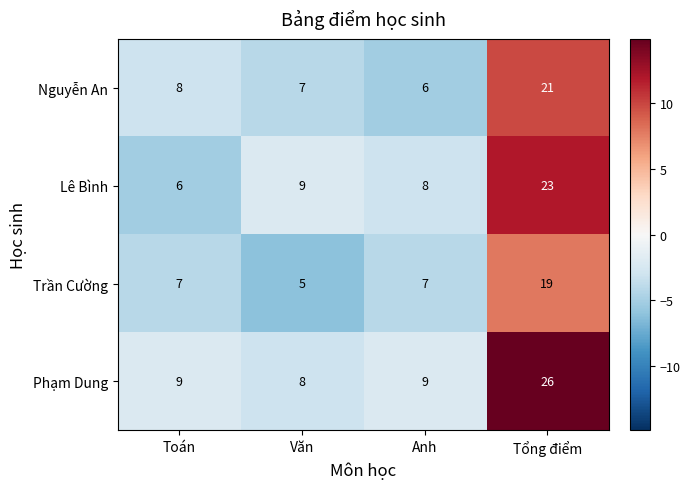

Rank the series by their maximum value, from lowest to highest.

Trần Cường, Nguyễn An, Lê Bình, Phạm Dung